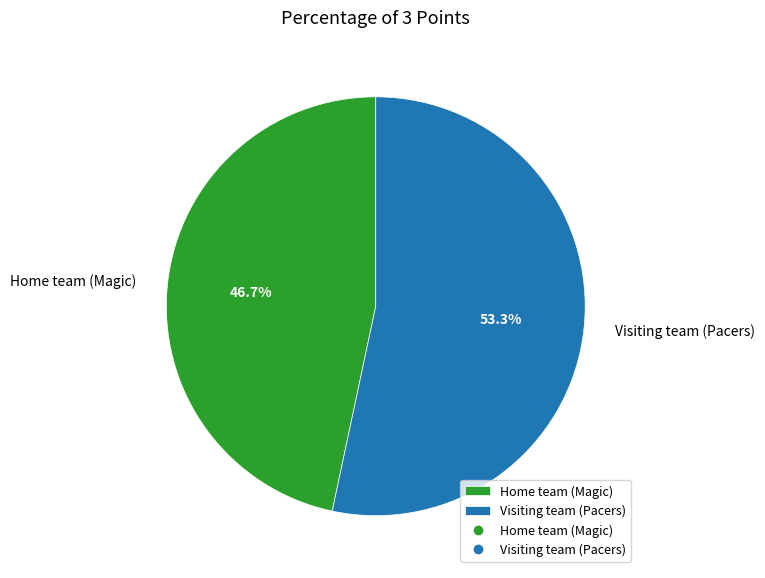

To the nearest percent, what portion does Home team (Magic) represent?

47%